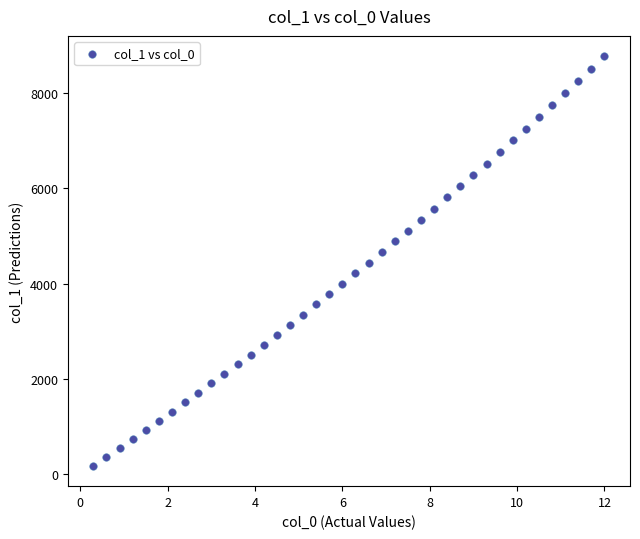

What is the range of Y values (max minus min)?

8579.8